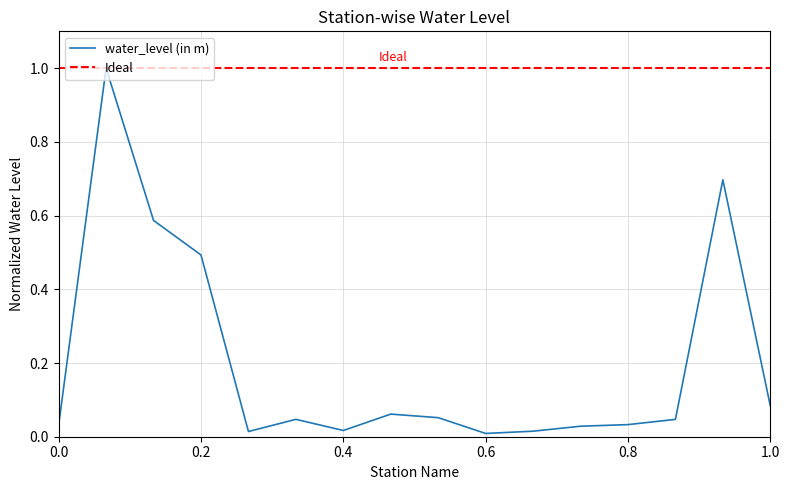

Reading left to right, what are all the values shown in this chart?

0.0	1.0	0.6	0.5	0.0	0.0	0.0	0.1	0.1	0.0	0.0	0.0	0.0	0.0	0.7	0.1